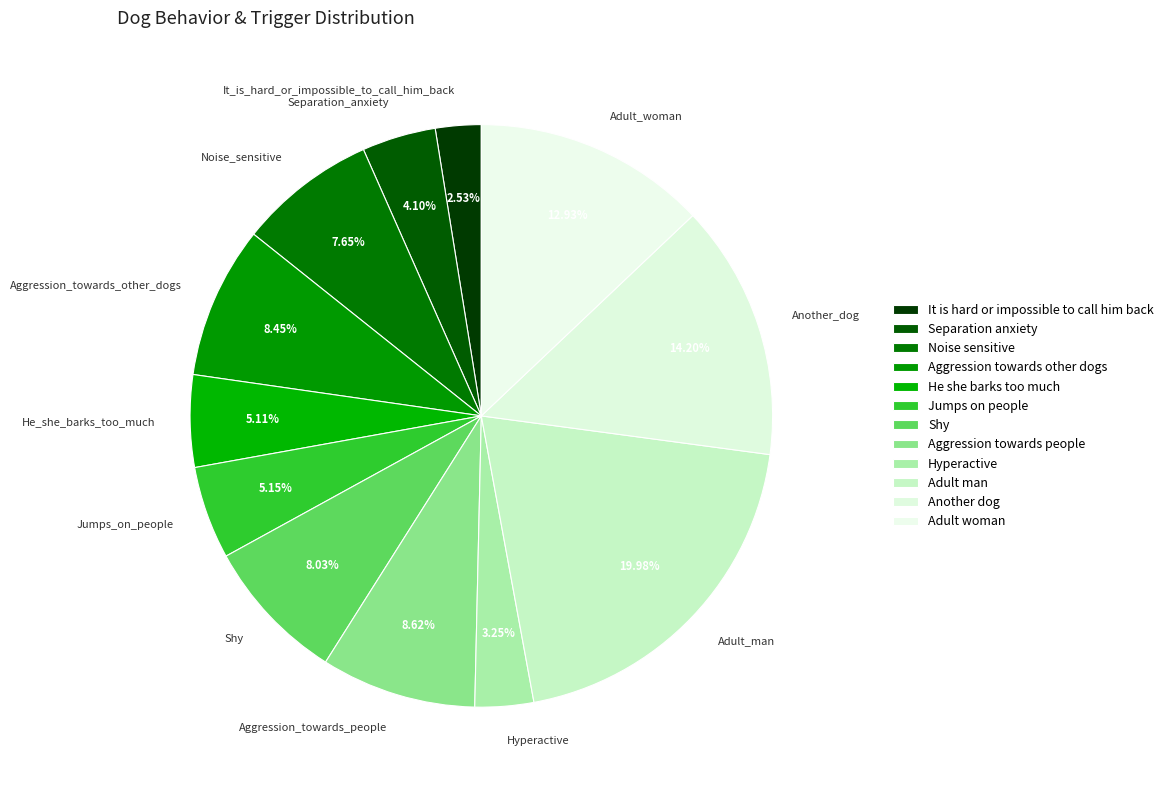

Is there any slice that represents more than half of the pie?

No